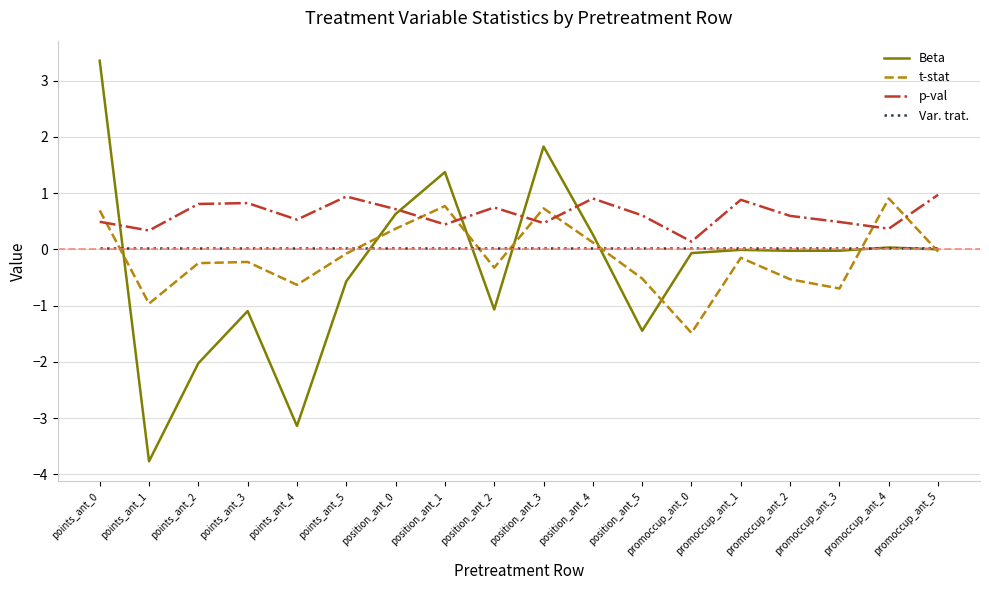

Is the value of Beta at points_ant_0 greater than the value of p-val at points_ant_1?

Yes